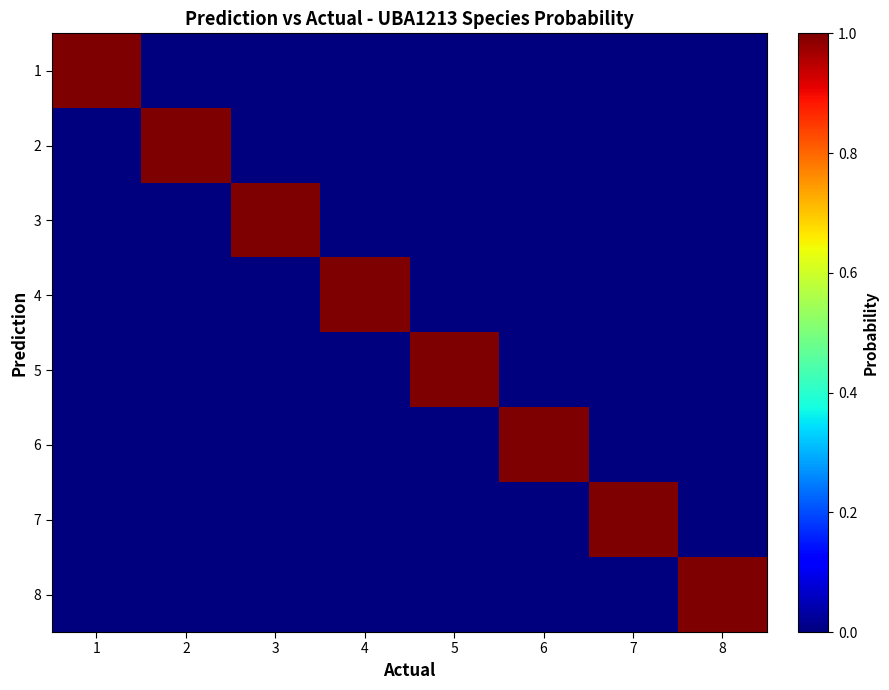

How many distinct data groups are displayed?

8